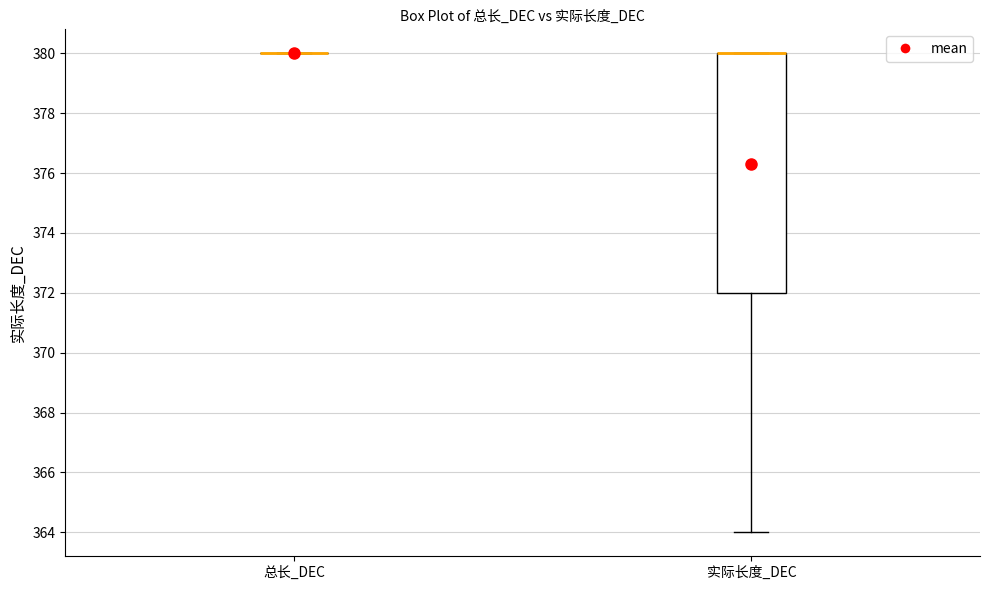

Reading left to right, transcribe this box plot: for each box, give where its median line is, the range the box spans, and where its two whiskers end, as read against the y-axis. The values are not printed on the chart, so give them approximately, as read against the axis.

总长_DEC: box collapsed to a line at 380, whiskers 380 to 380
实际长度_DEC: median 380 (drawn on the box's upper edge), box 372 to 380, whiskers 364 to 380